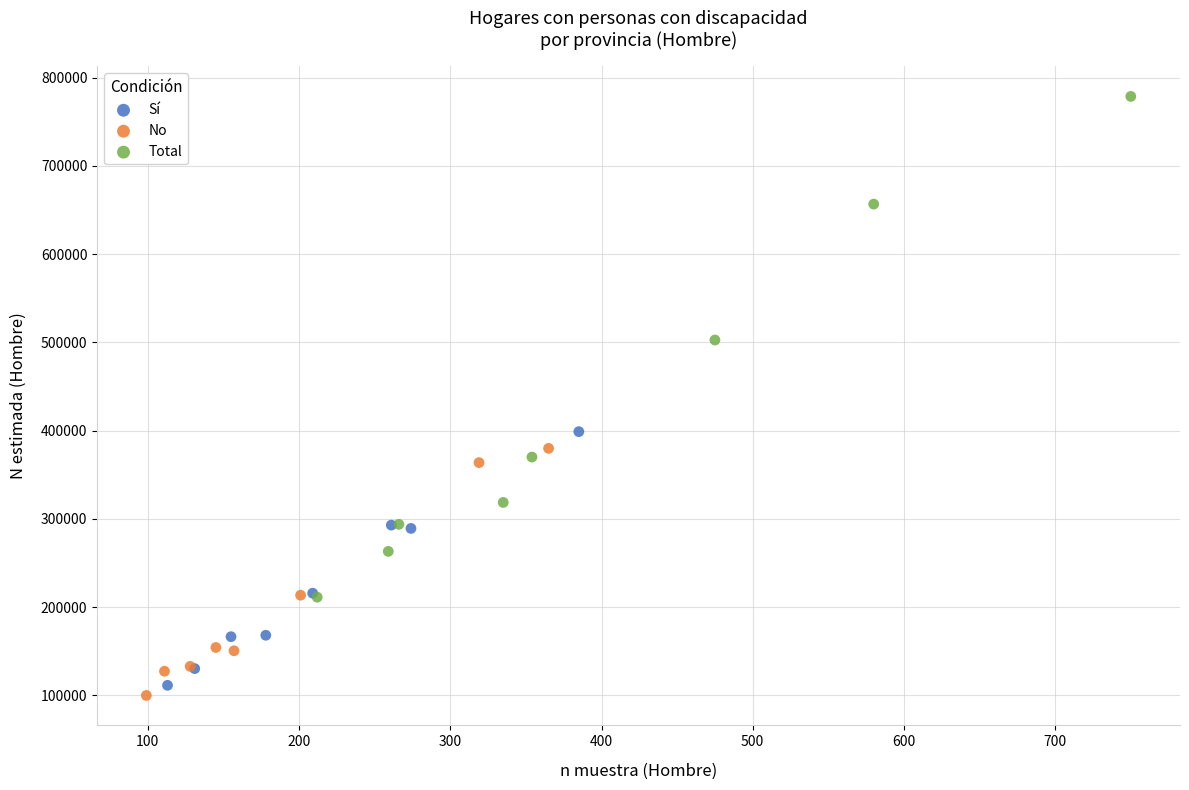

Which series contains the highest Y value?

Total